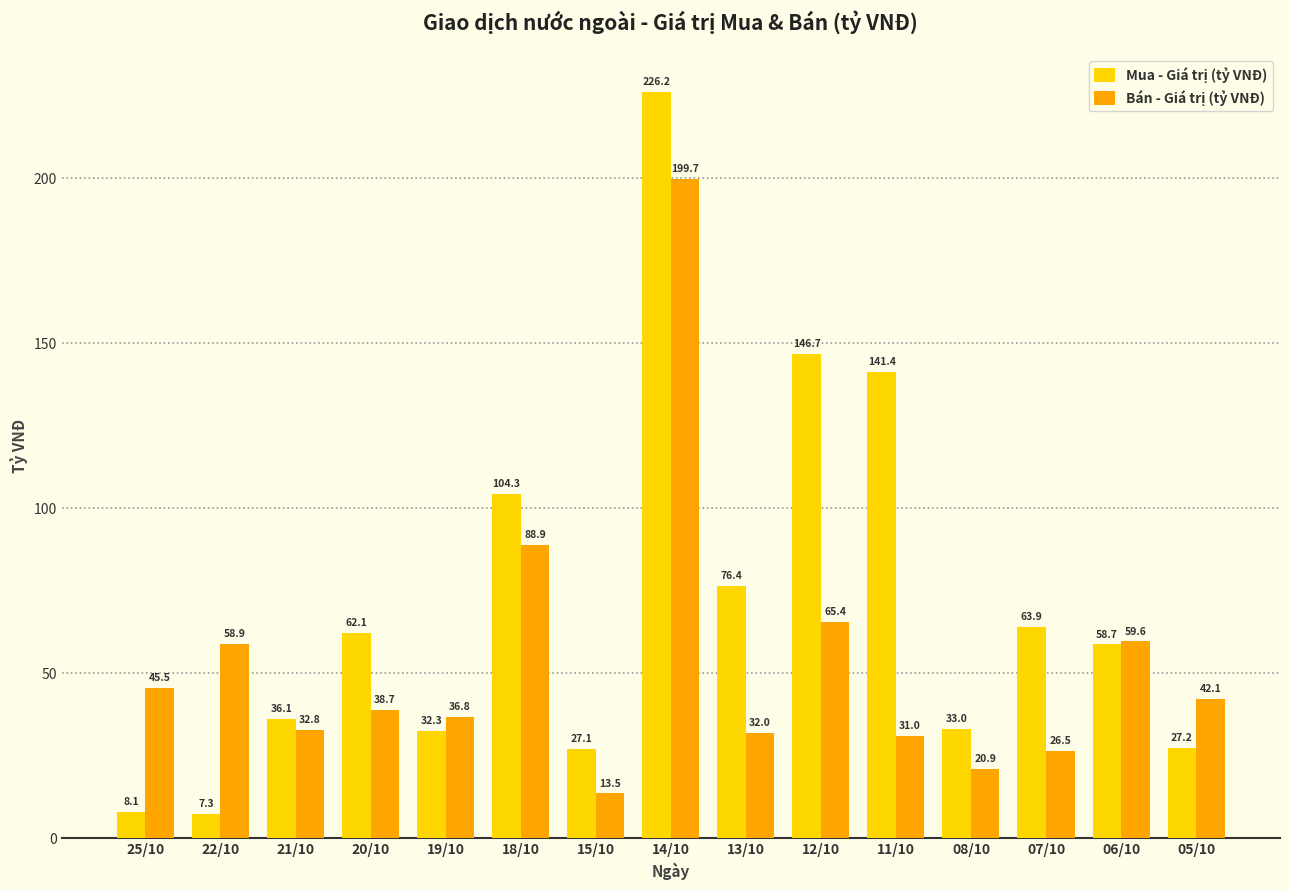

Which series has the largest total across all categories?

Mua - Giá trị (tỷ VNĐ)